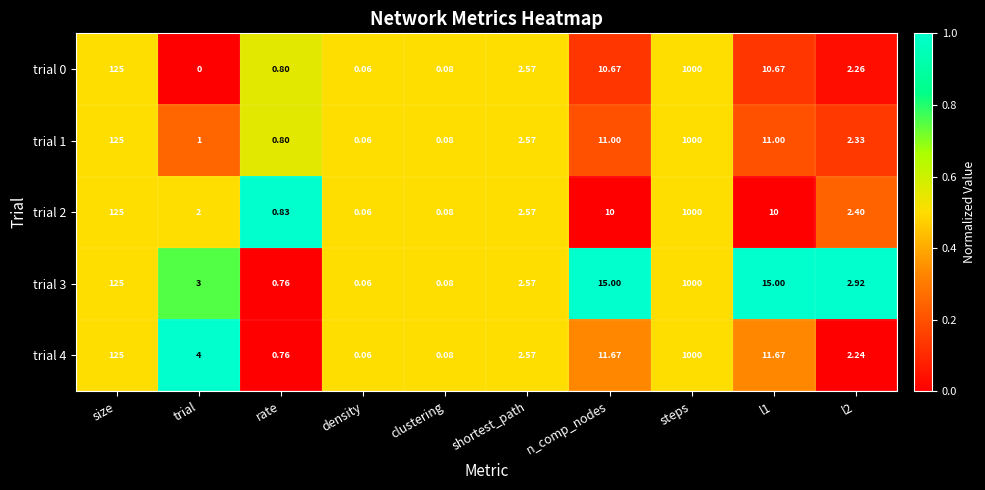

Which label corresponds to the largest value in the chart?

steps